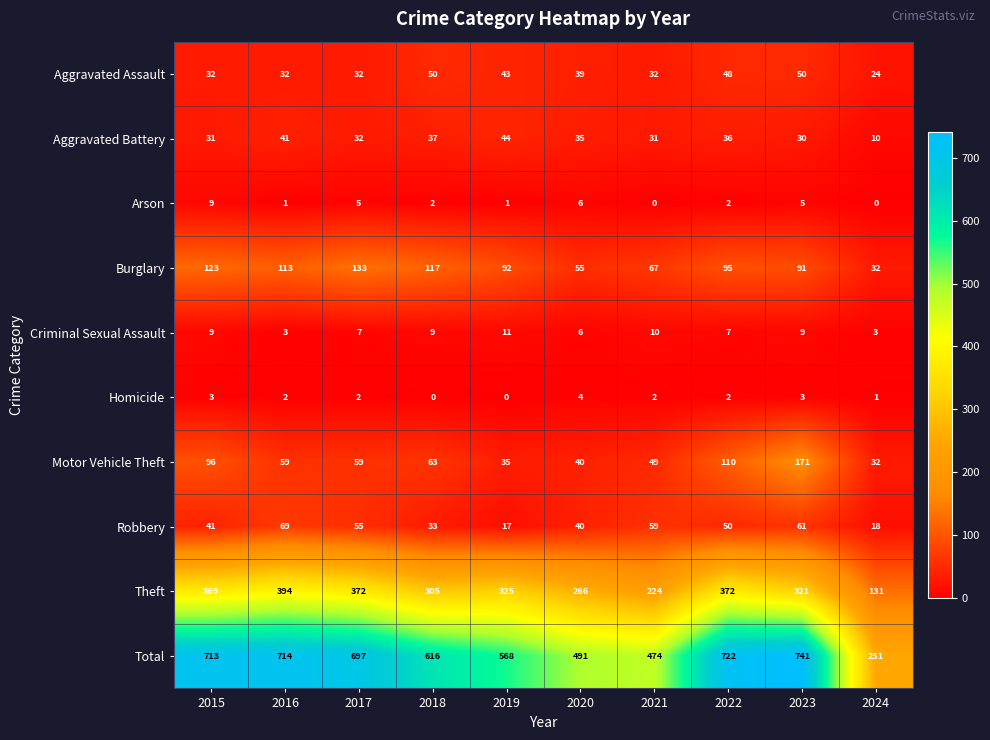

Which category has the lowest value in the Theft series?

2024